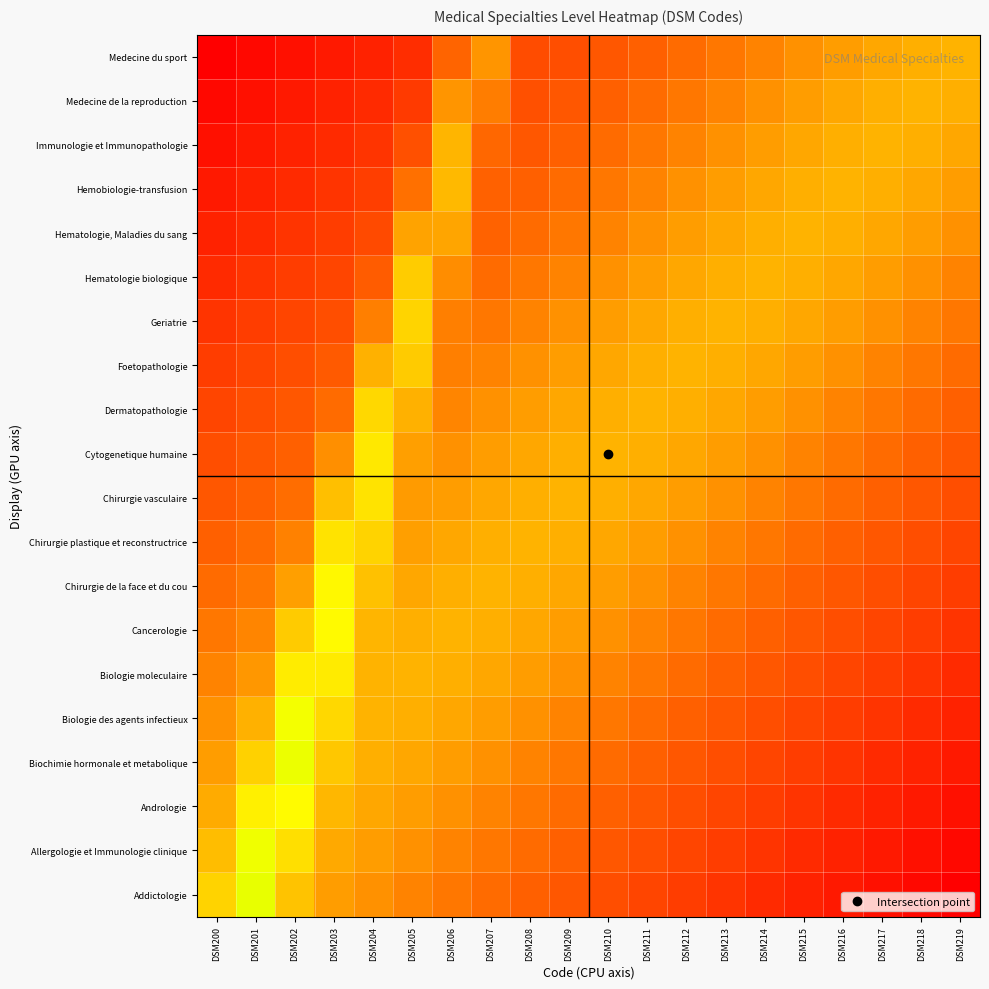

How many categories are shown in the chart?

20